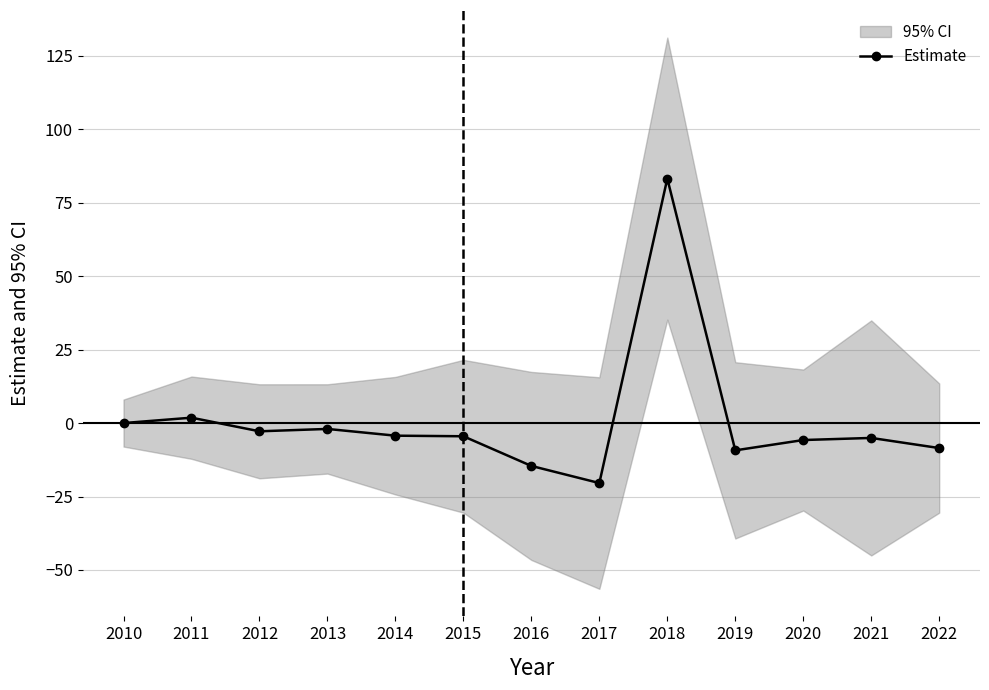

What is the value of the 4th point from the left?

-2.0